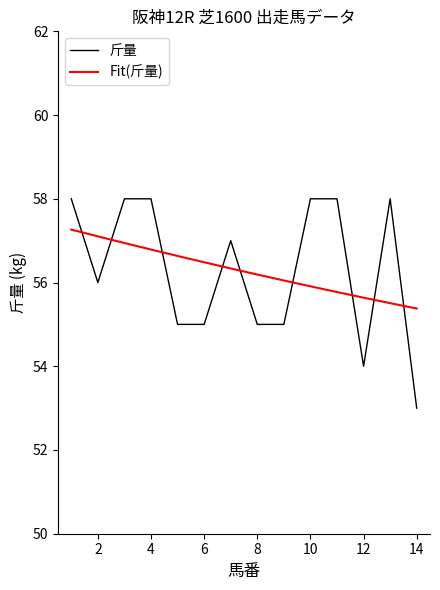

True or false: Fit(斤量) has more than 2 interior local peaks.

False